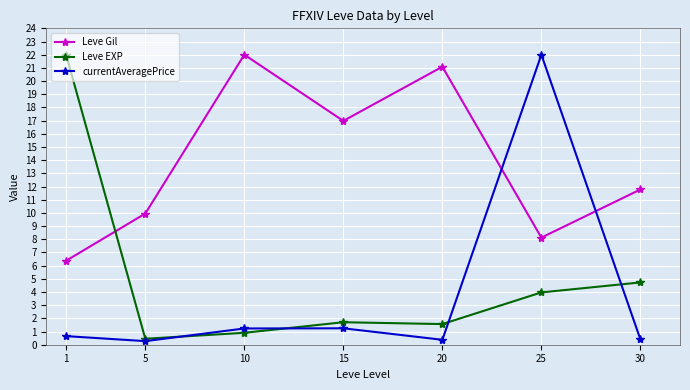

Between 1 and 5, which series saw the biggest shift?

Leve EXP